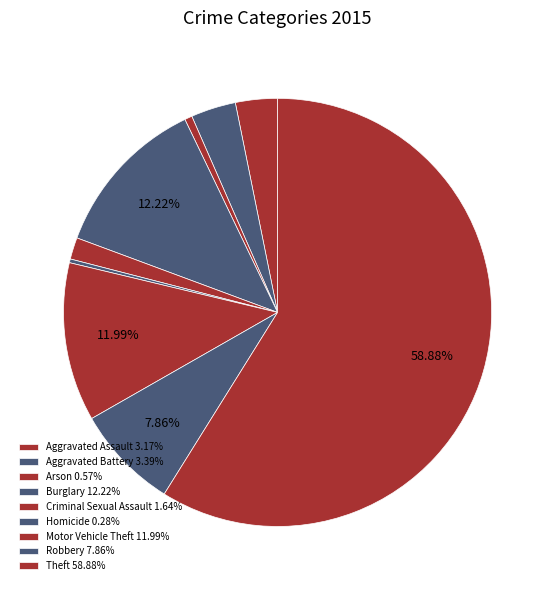

How many slices are in this pie chart?

9